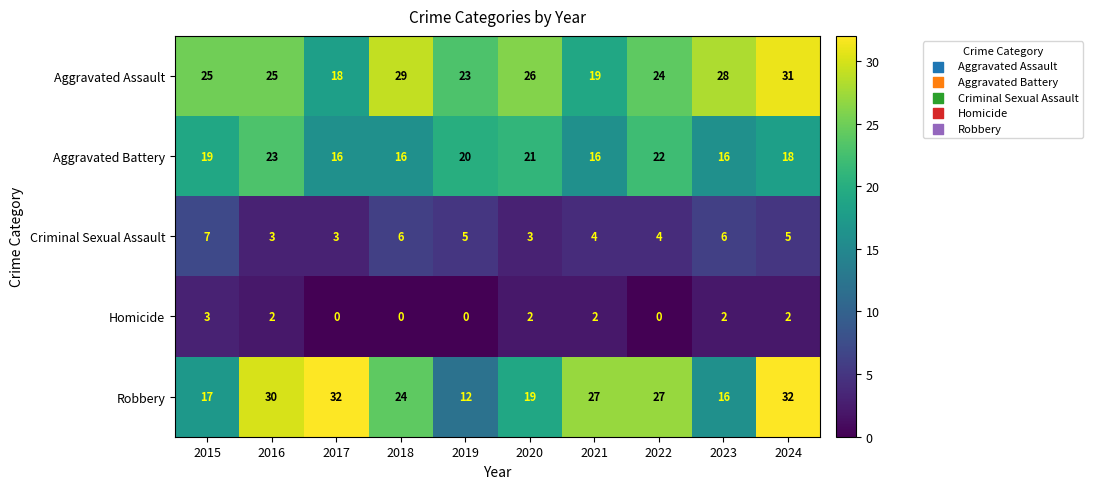

What is the difference between the second highest and minimum values in the Aggravated Battery series?

6